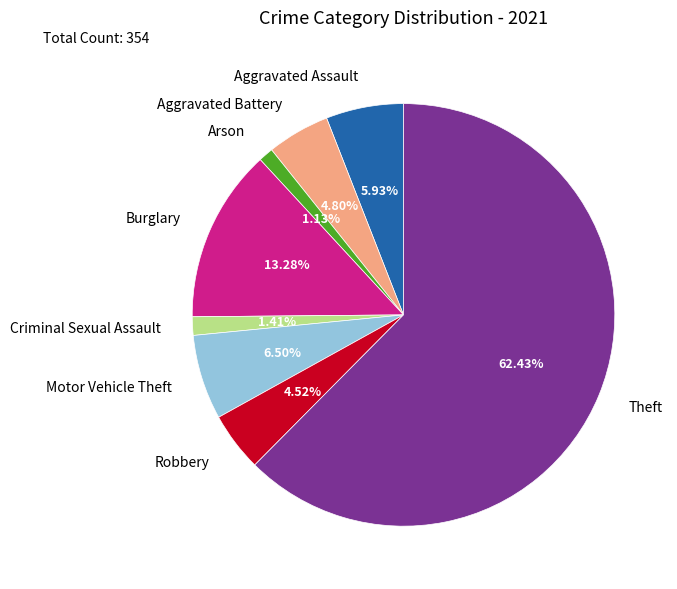

Between Aggravated Battery and Aggravated Assault, which is larger?

Aggravated Assault